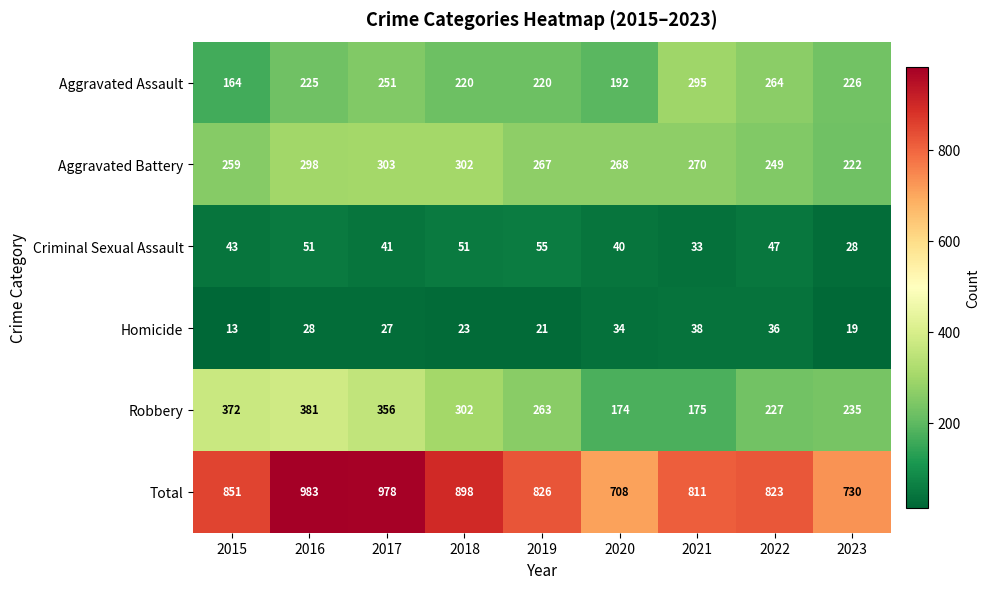

Which category has the highest value across all series?

2016